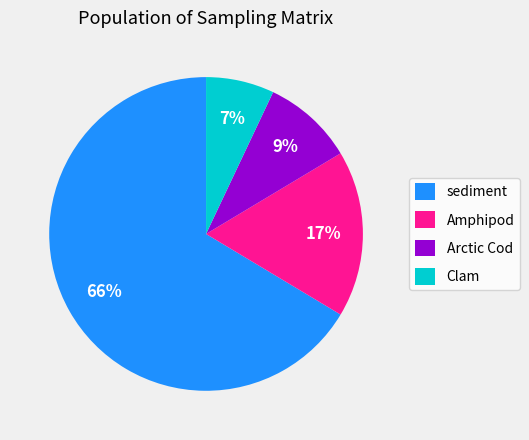

To the nearest percent, what percentage of the pie is Arctic Cod?

9%